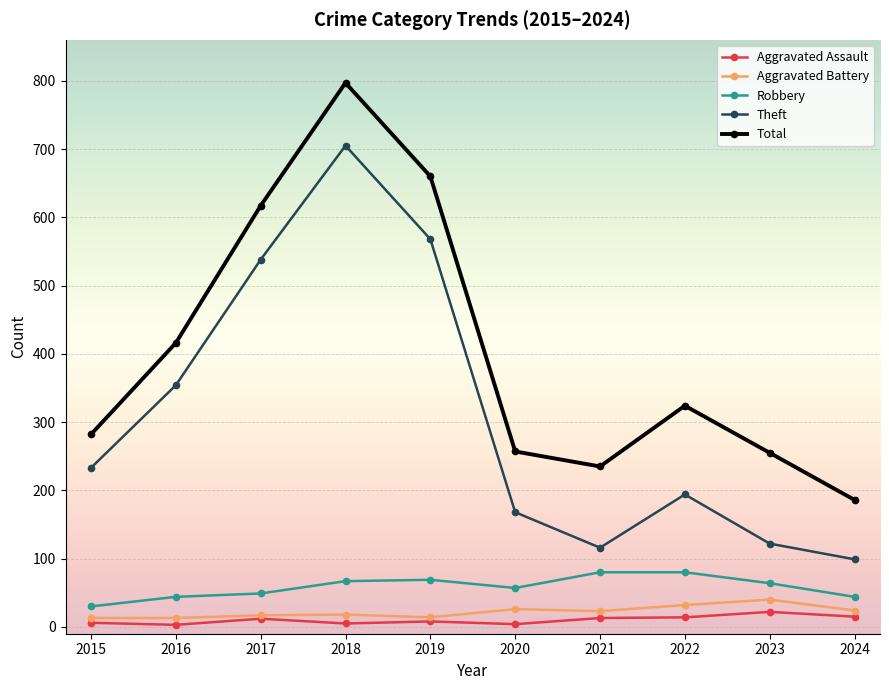

What are all the series names shown in the legend?

Aggravated Assault, Aggravated Battery, Robbery, Theft, Total